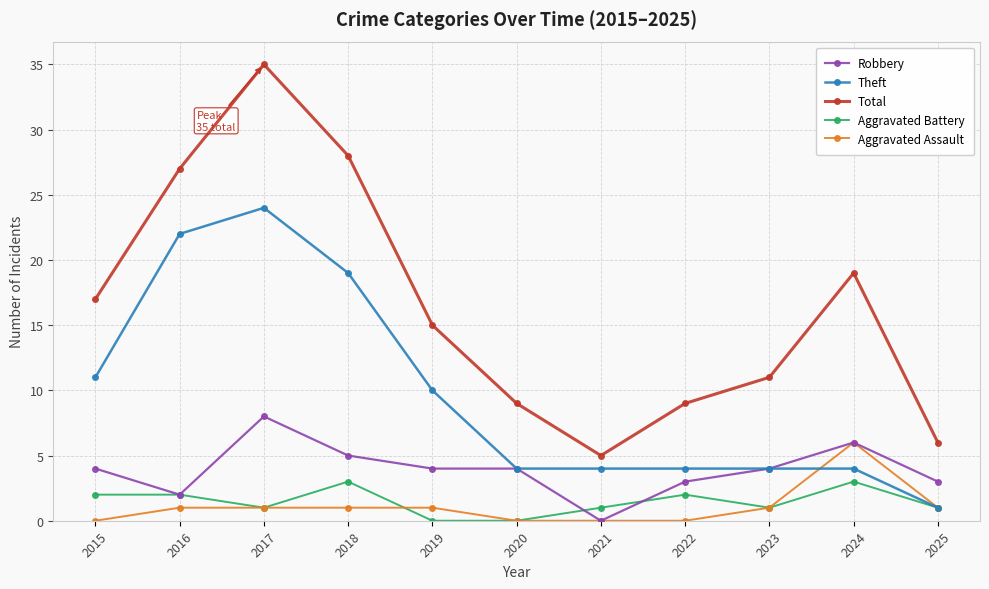

Which series has the largest range (max minus min)?

Total